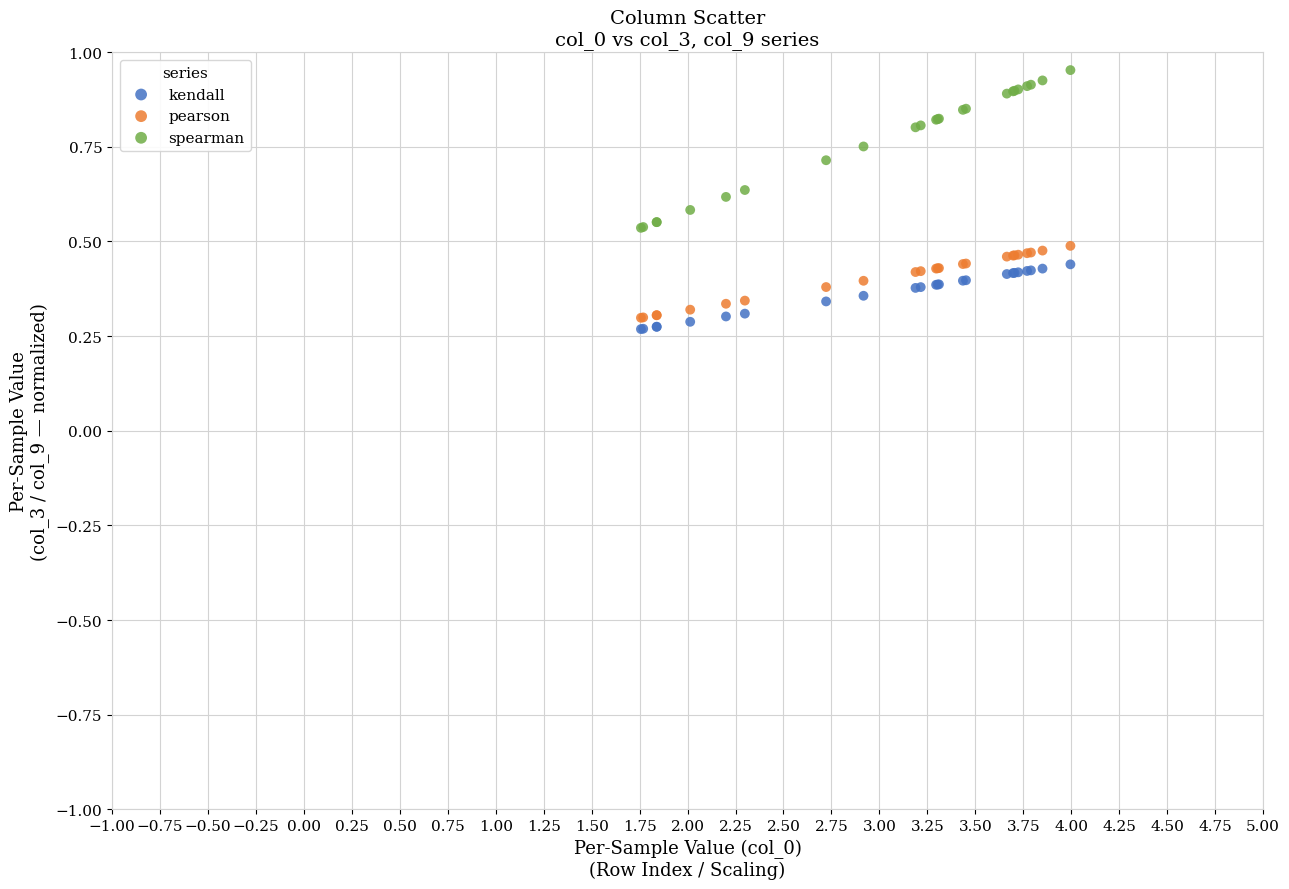

What are all the series names shown in the legend?

kendall, pearson, spearman